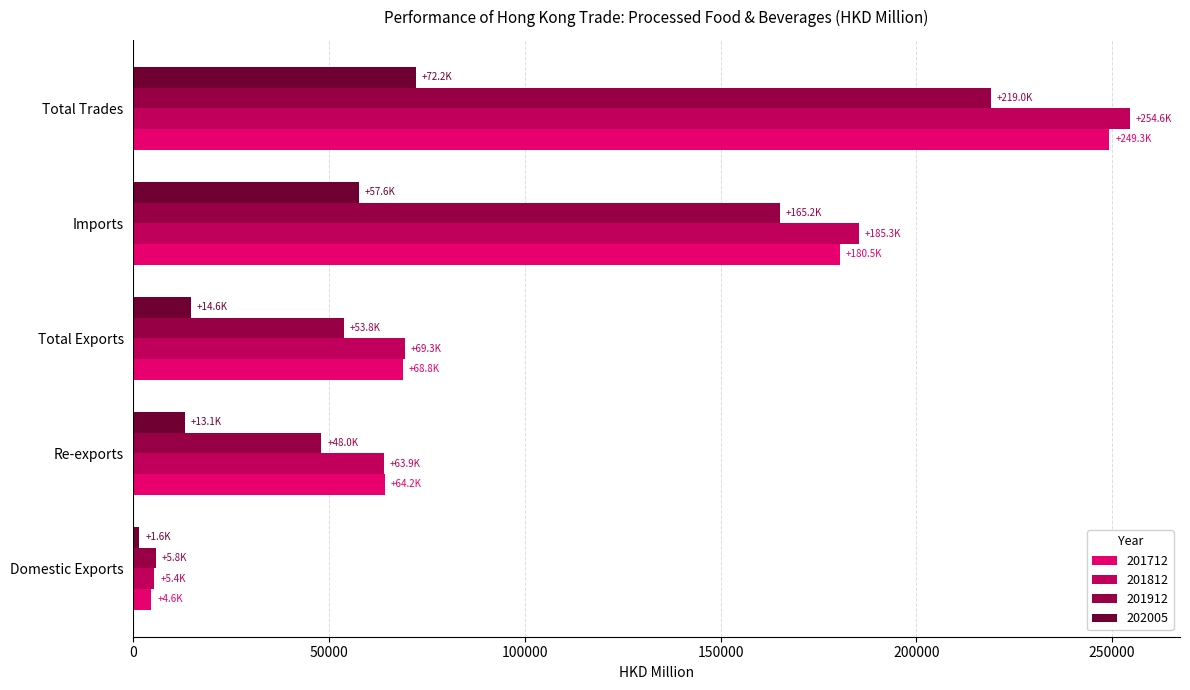

At which category does the chart reach its minimum across all series?

Domestic Exports